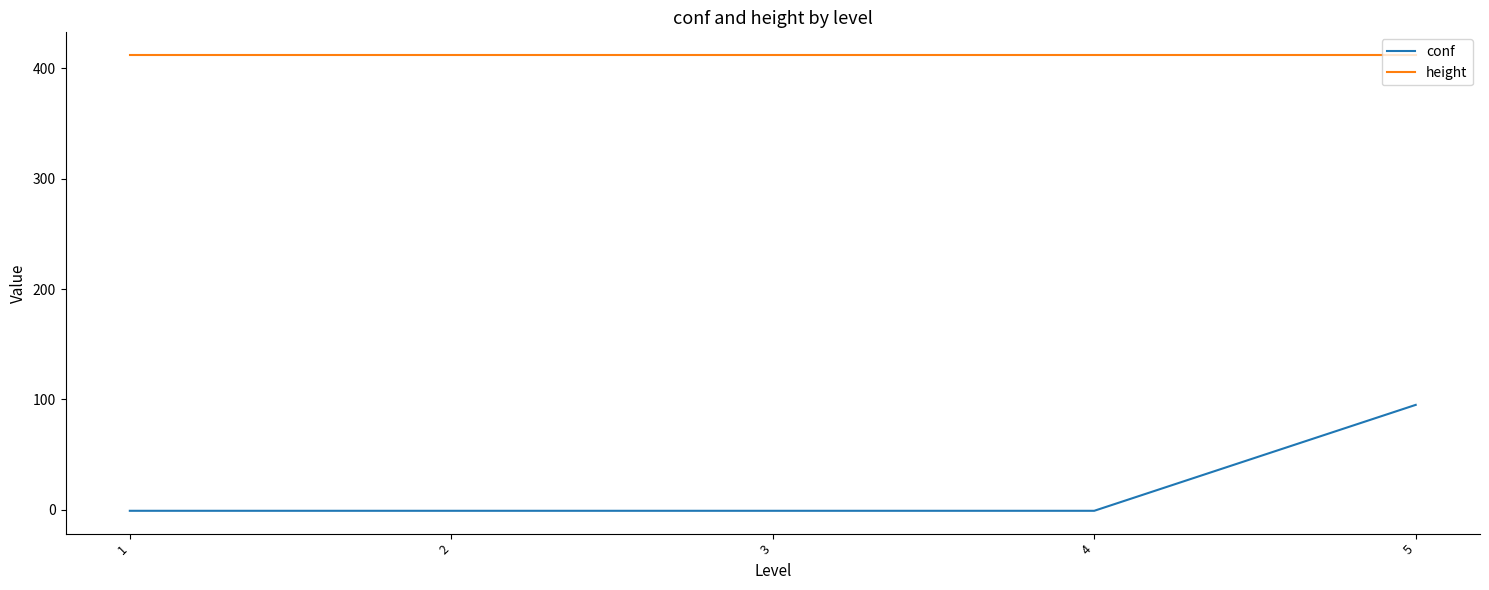

Between 1 and 5, which series saw the biggest shift?

conf